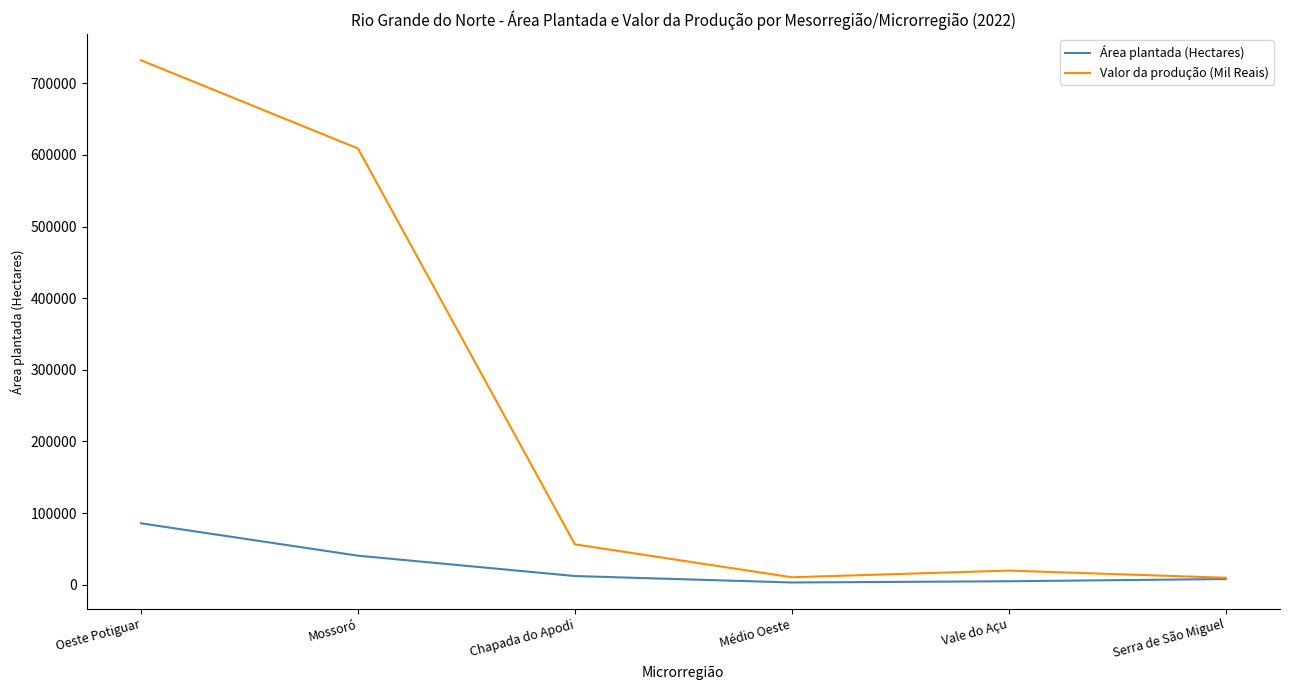

Count the number of categories in the chart.

6